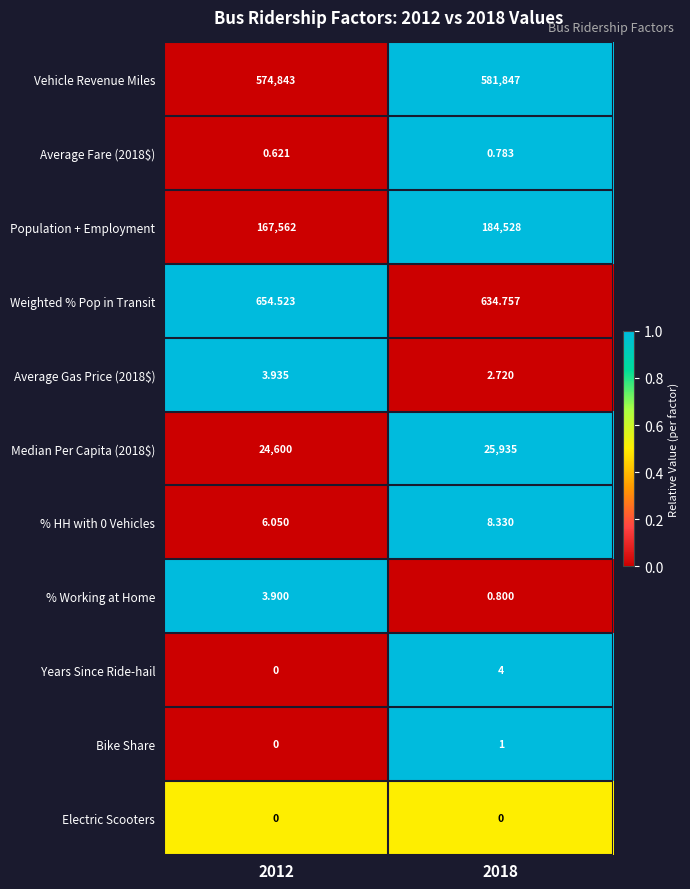

How many data points in Average Gas Price (2018$) are less than 3?

1